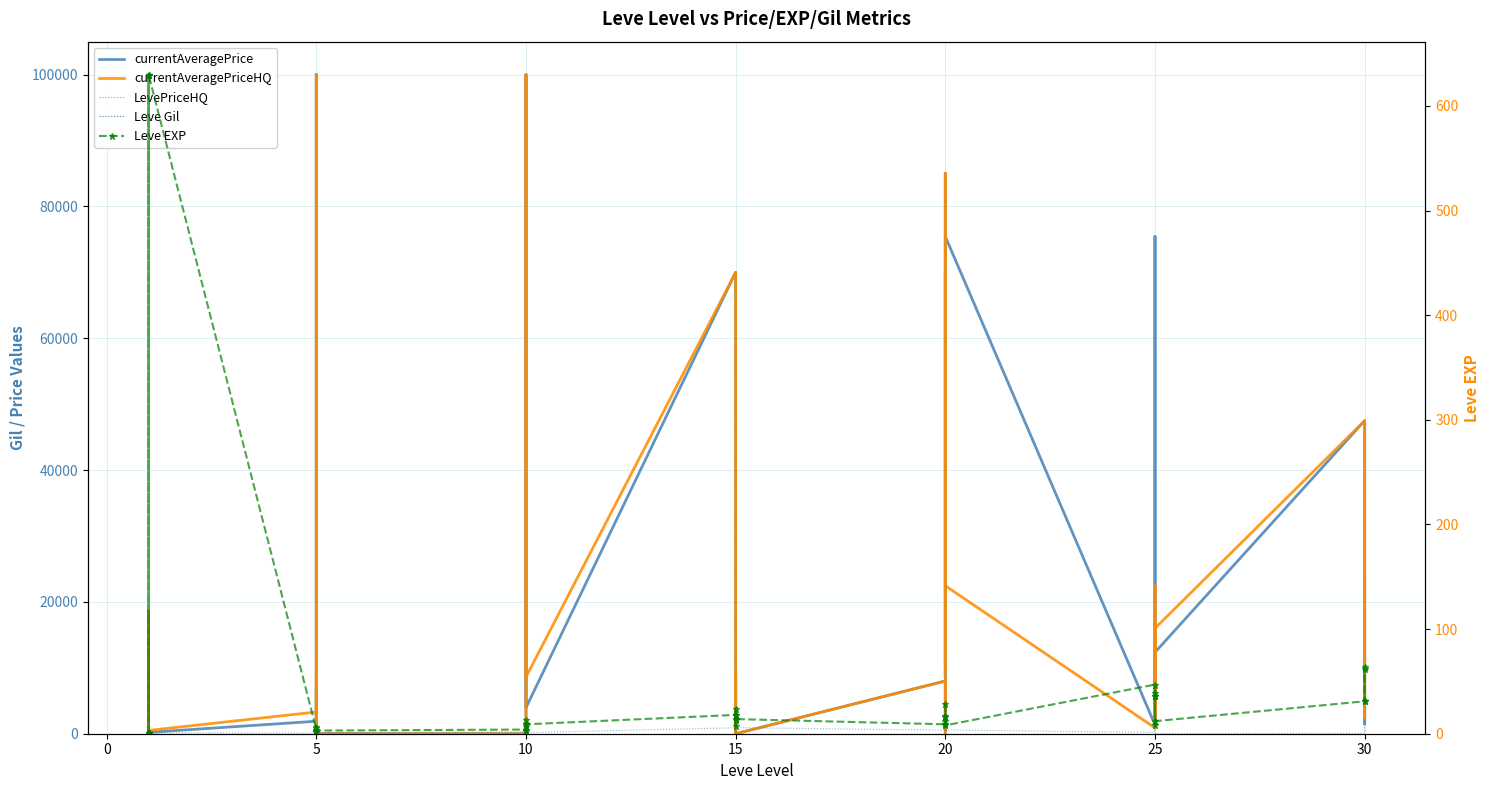

Which series has the largest total across all categories?

currentAveragePrice